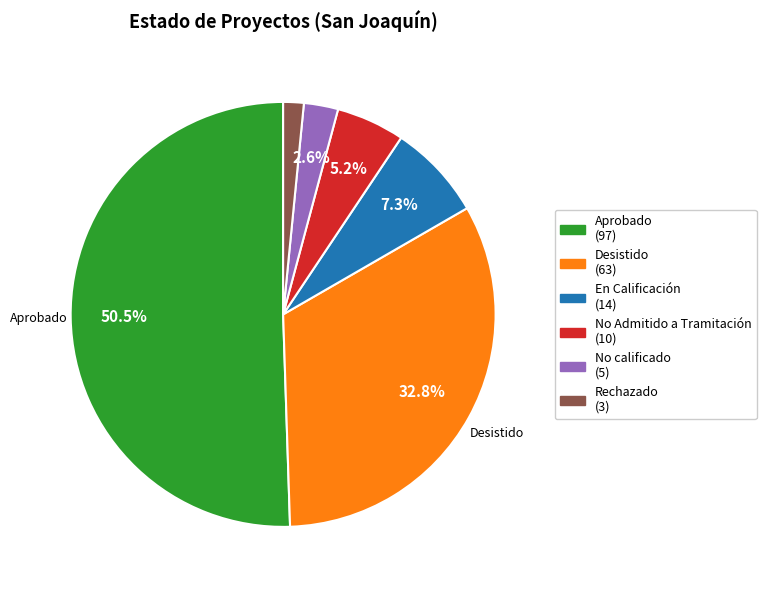

Is there any slice that represents more than half of the pie?

Yes